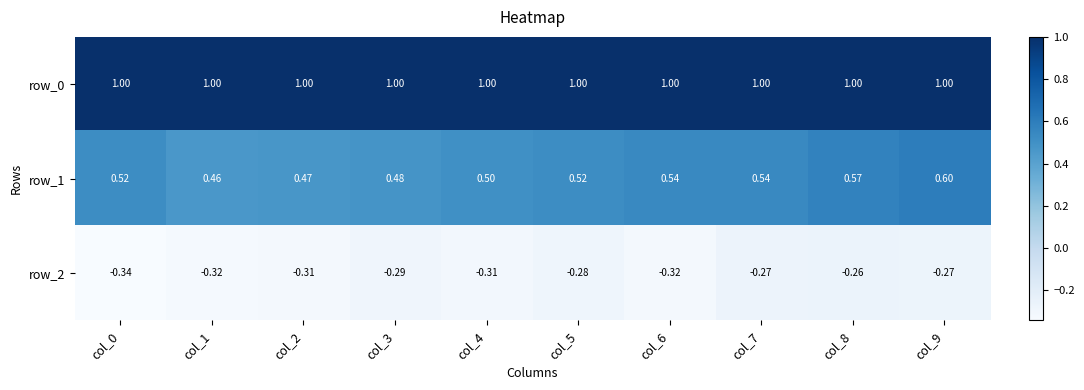

Which series has the largest total across all categories?

row_0